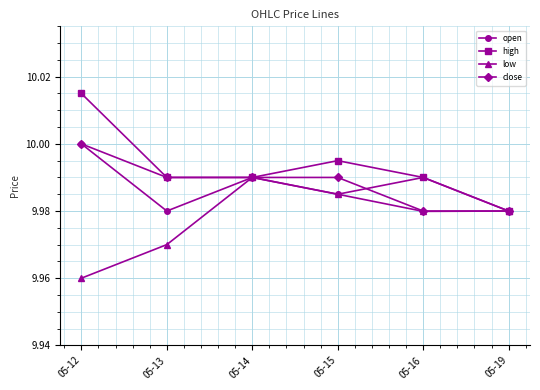

Which label corresponds to the largest value in the chart?

05-12